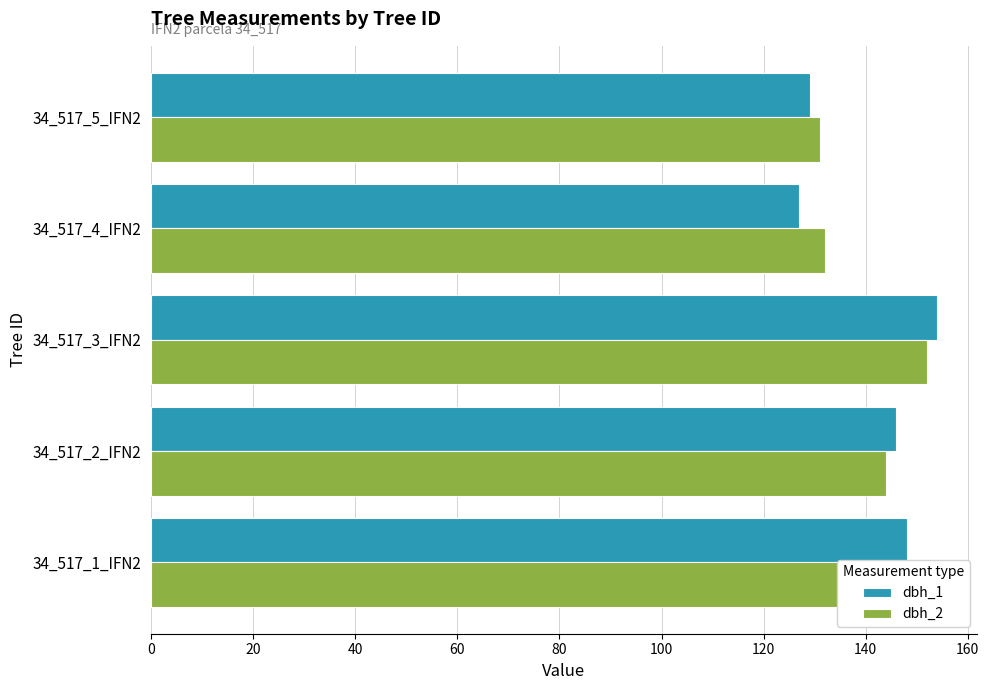

What is the total value across all series at 34_517_2_IFN2?

290